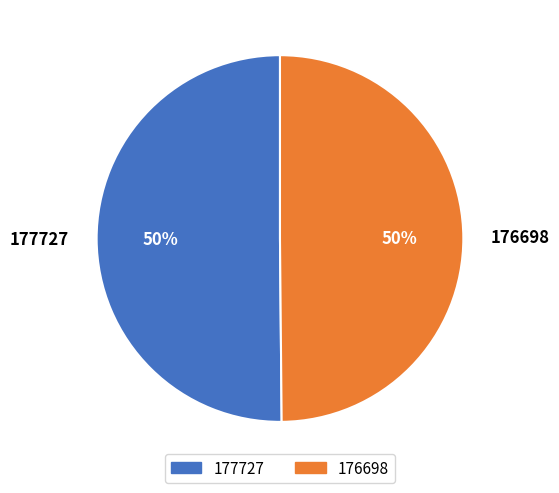

Is the sum of 177727 and 176698 greater than half?

Yes